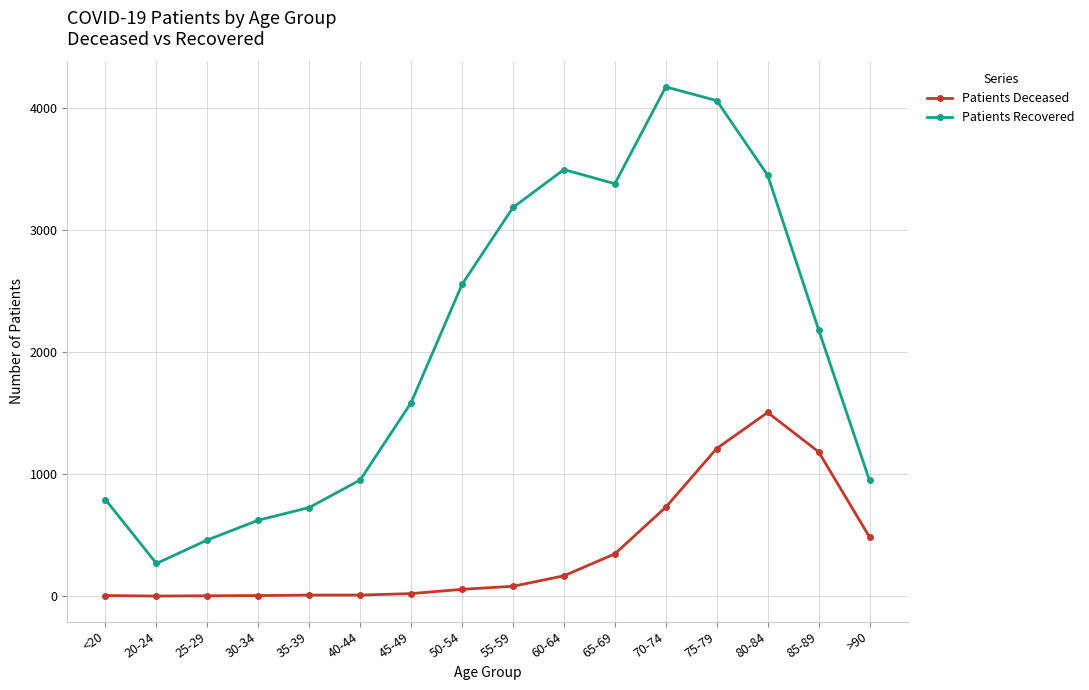

How many data points in Patients Deceased are less than 80?

8